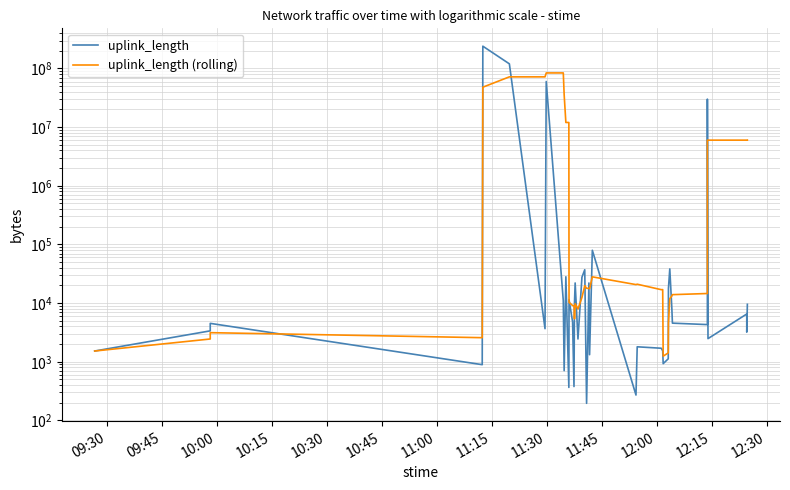

In uplink_length, how many points are higher than both neighbors (excluding endpoints)?

13